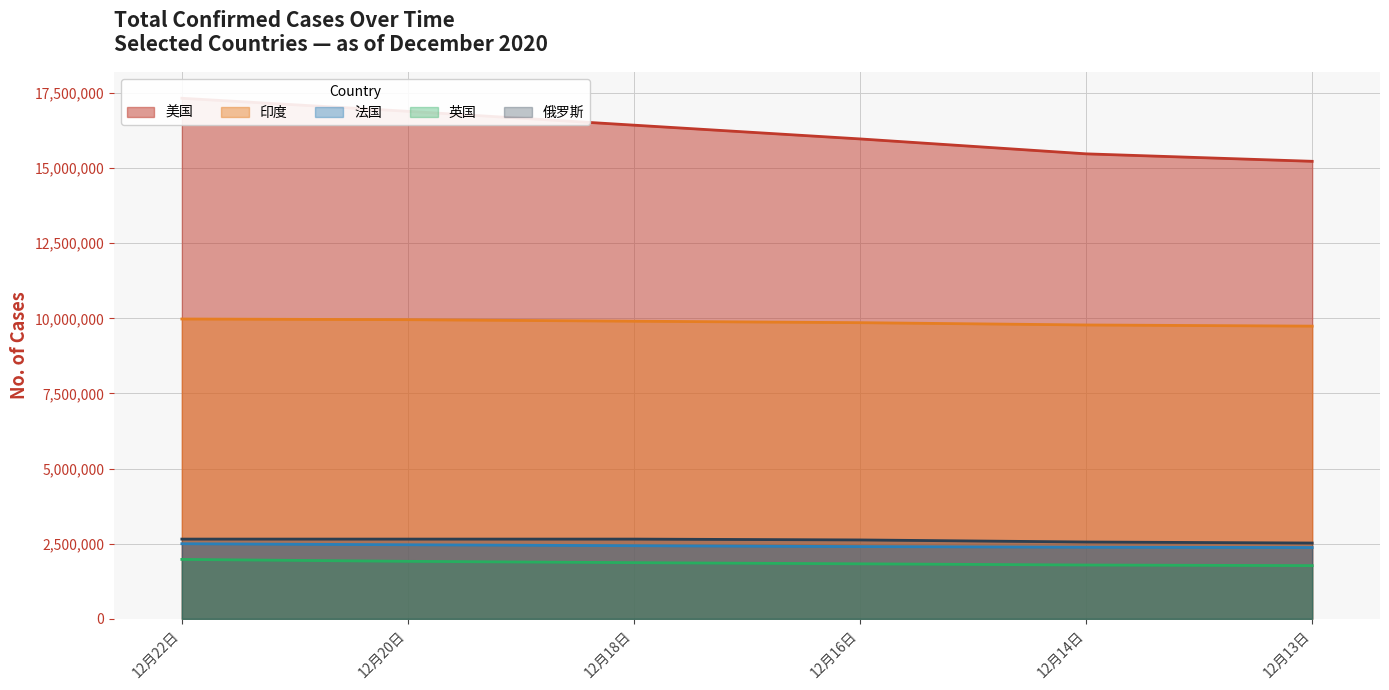

True or false: Total cases (casetotal) and Recovered cases (curecase) cross at least once.

False